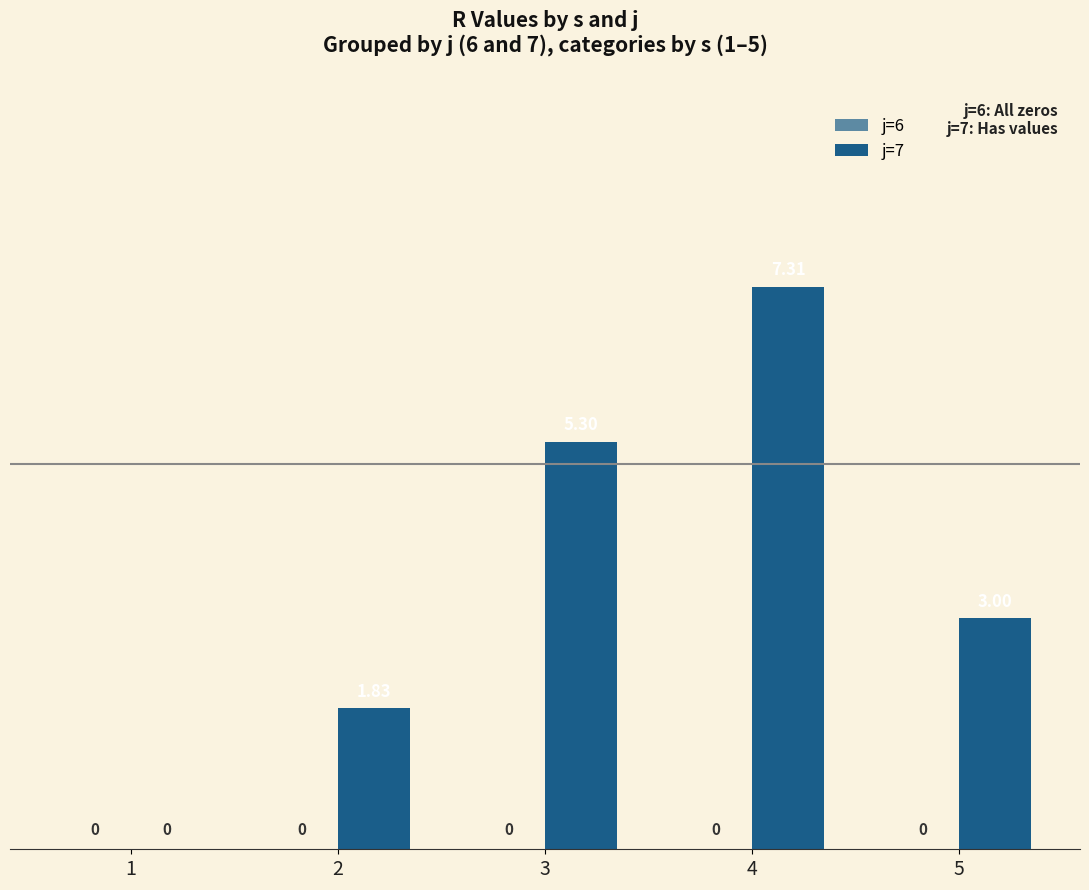

How many distinct data groups are displayed?

1